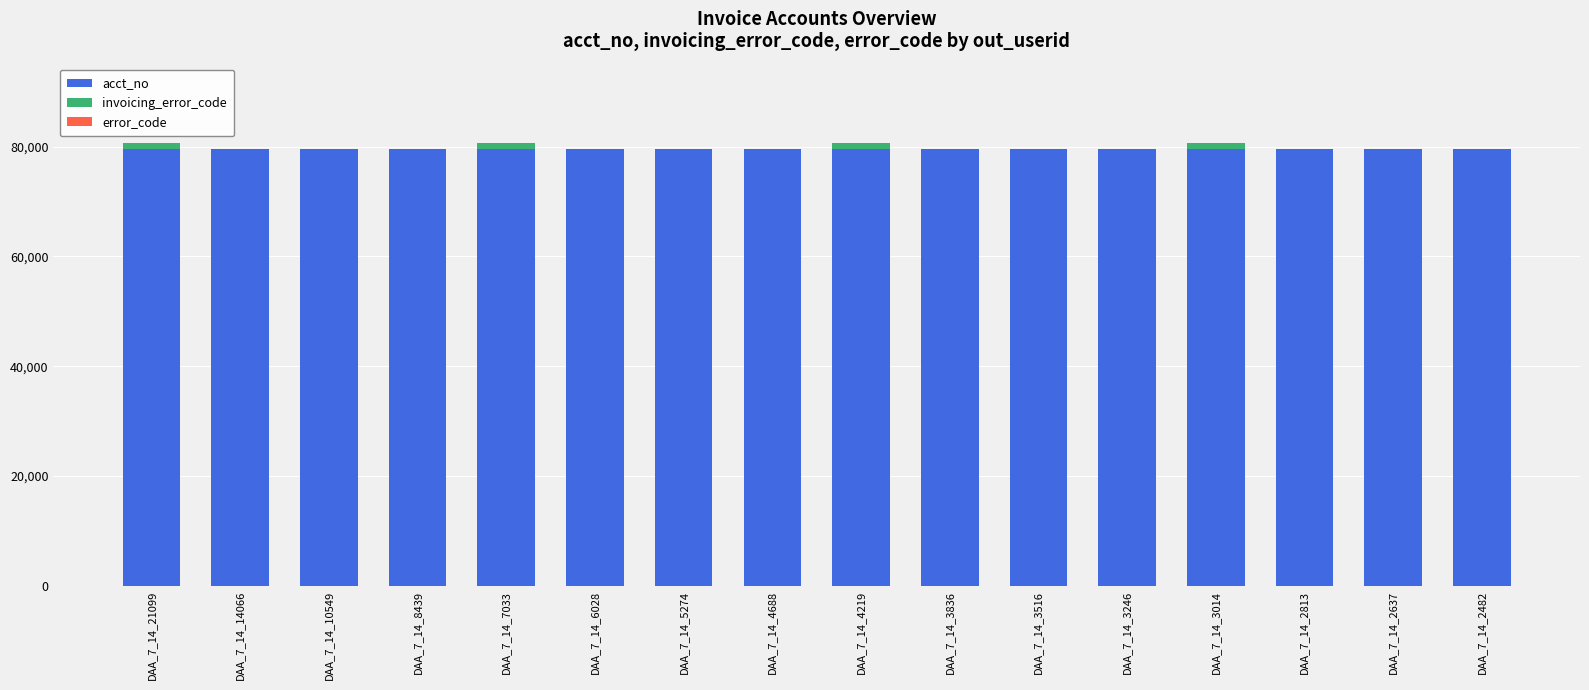

Is it true that acct_no equals 79563 at DAA_7_14_2637?

True